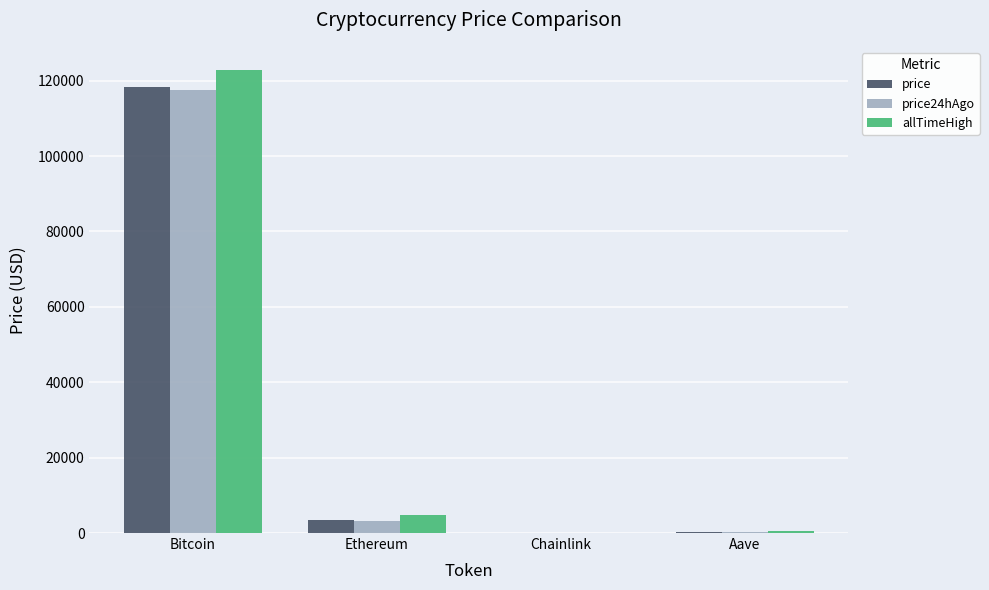

True or false: price has a value of 319.4 at Aave.

True